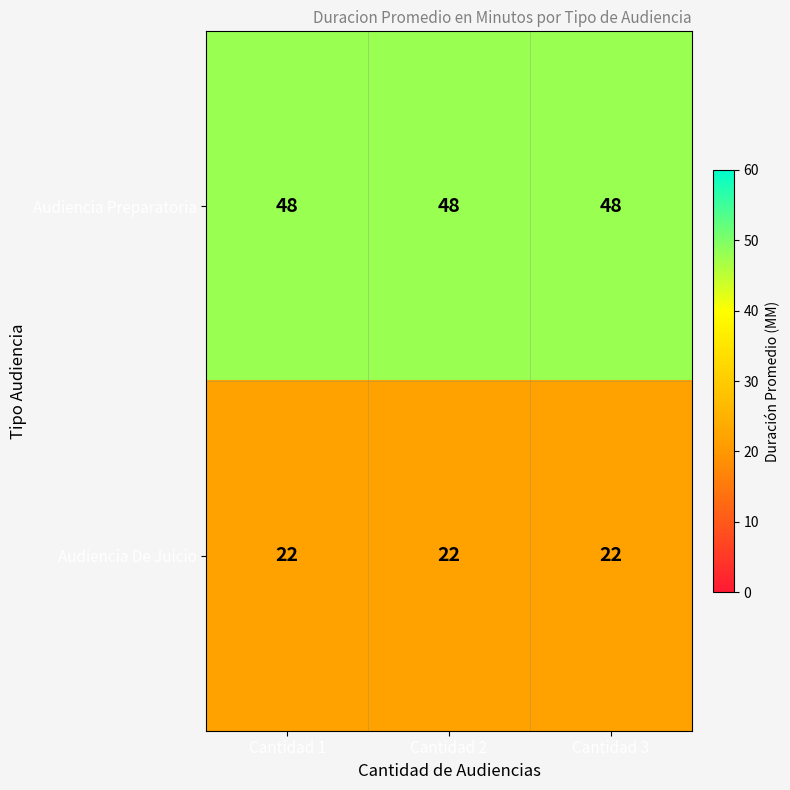

Rank the series at Cantidad 3 from lowest to highest value.

Audiencia De Juicio, Audiencia Preparatoria